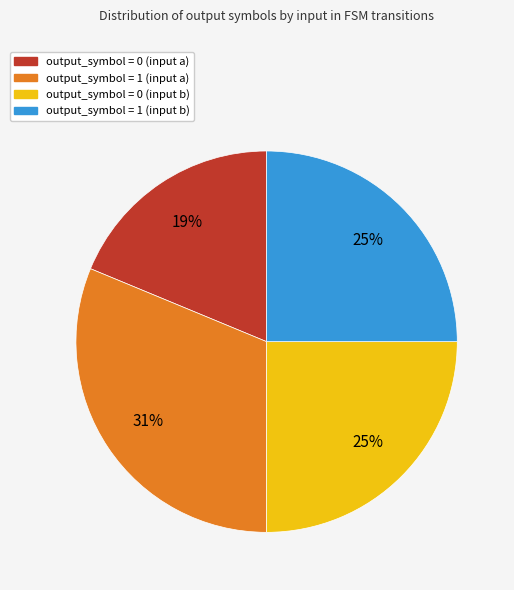

Count the number of slices in the pie.

4